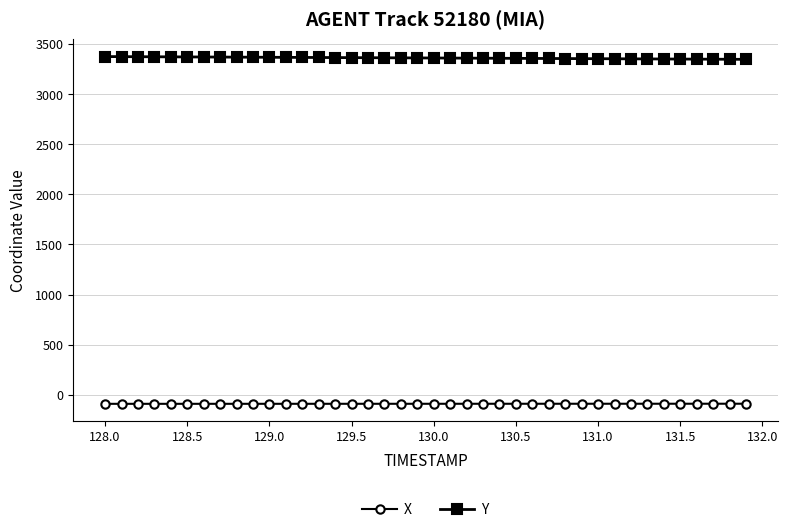

What is the highest value of the X series?

-88.8